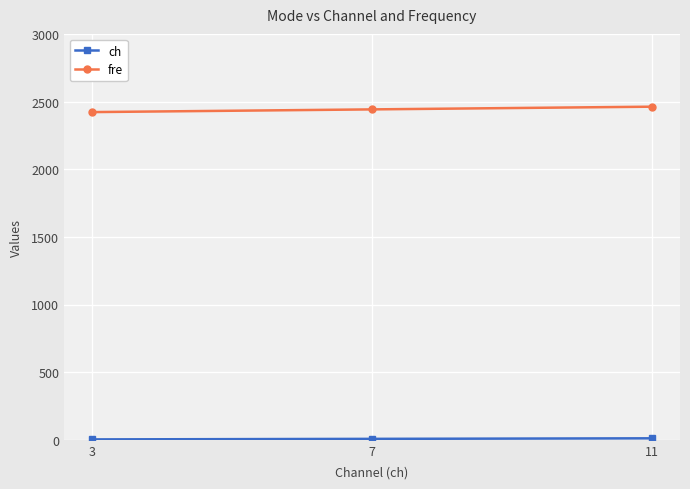

What is the sum of all fre values?

7326